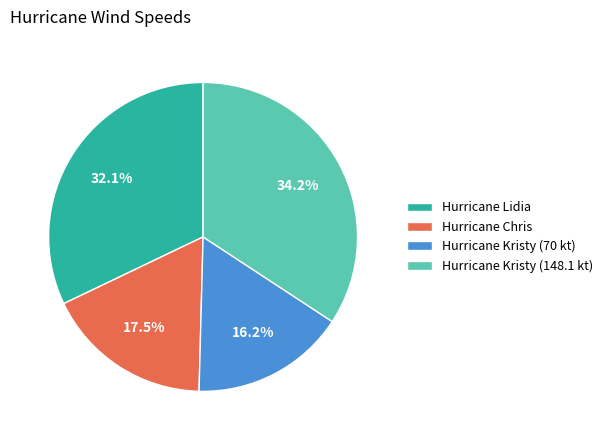

Is there a majority slice in this chart?

No